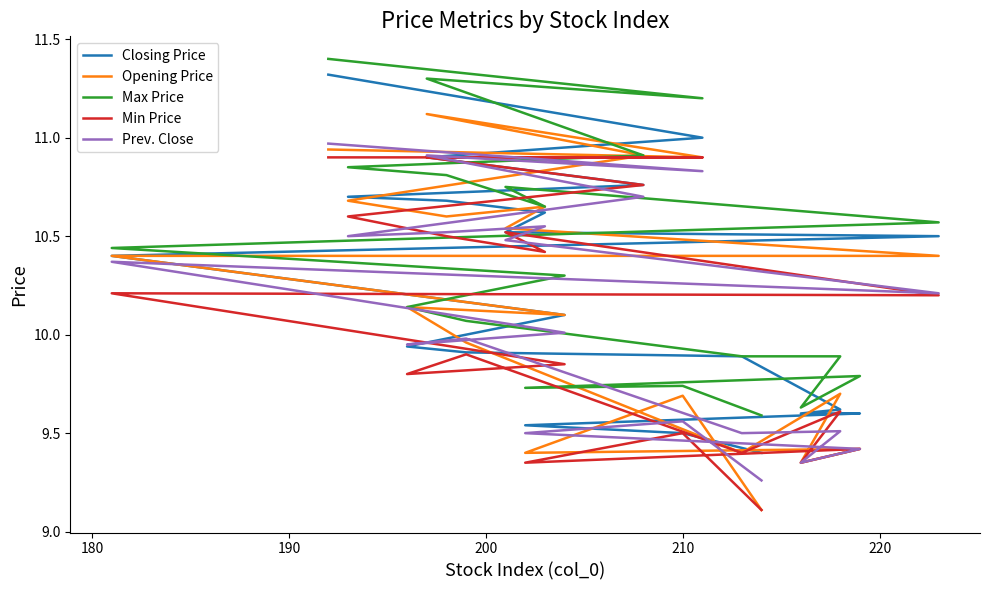

The value of Max Price at 12 is 6.0. True or false?

False